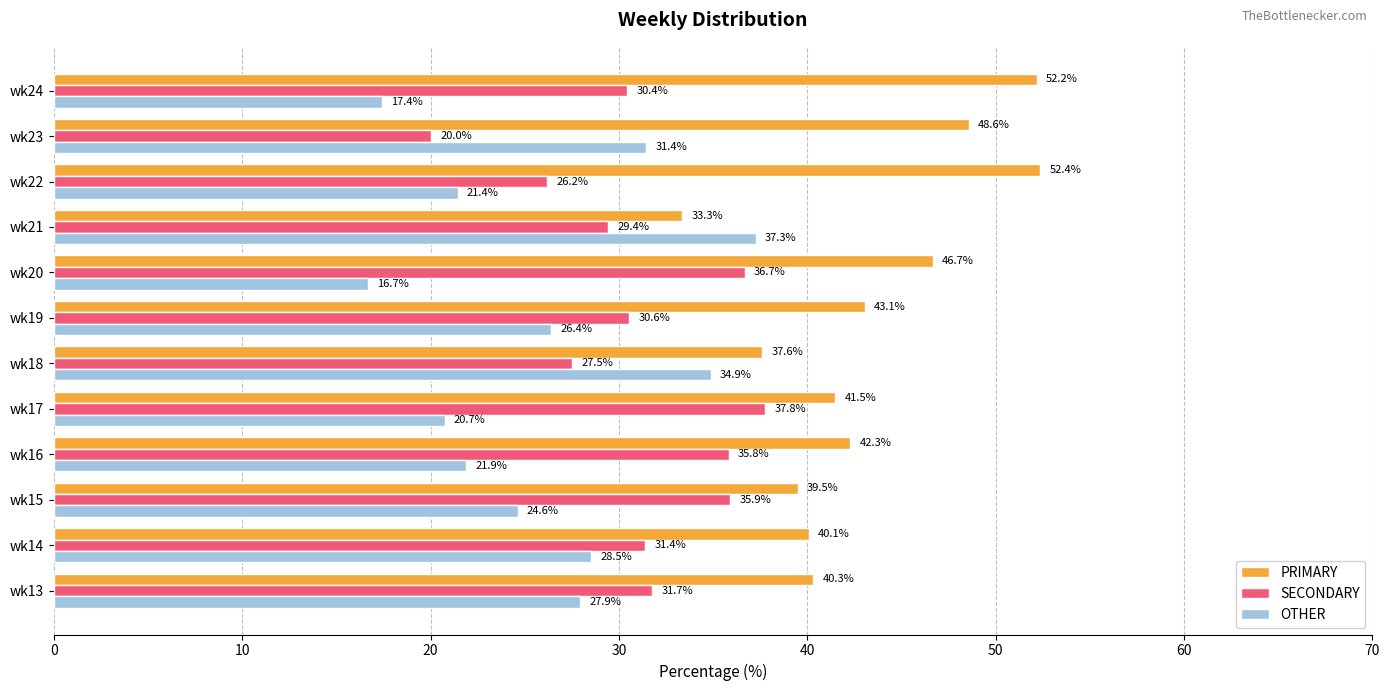

What is the approximate value of OTHER at wk15?

24.6